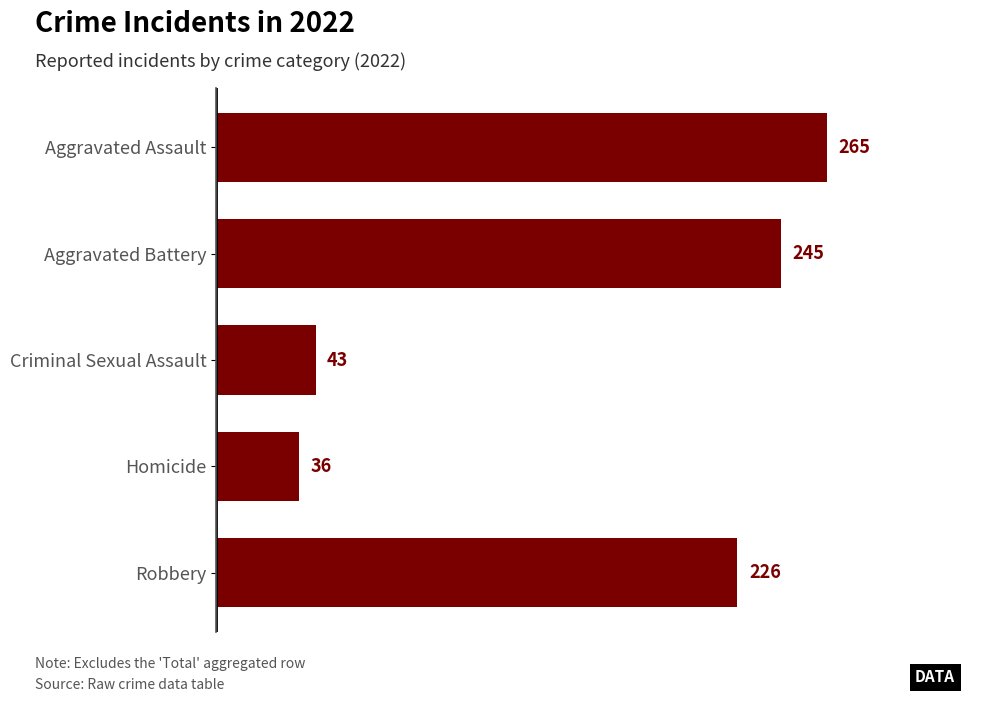

The value at Homicide is 36. True or false?

True